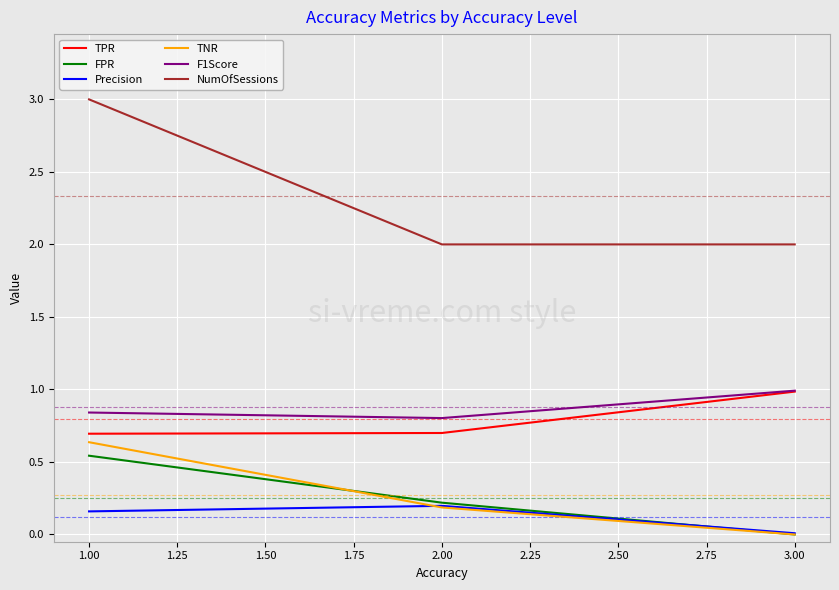

Which series has the largest range (max minus min)?

NumOfSessions